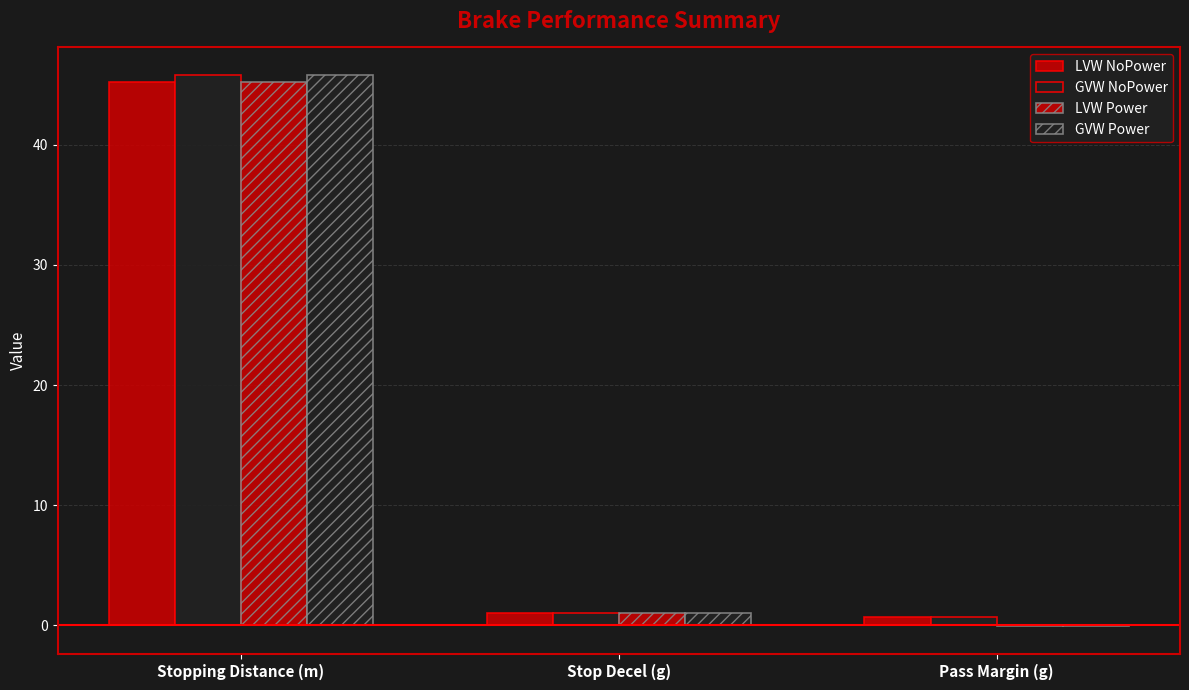

At how many categories does at least one series exceed 16?

1